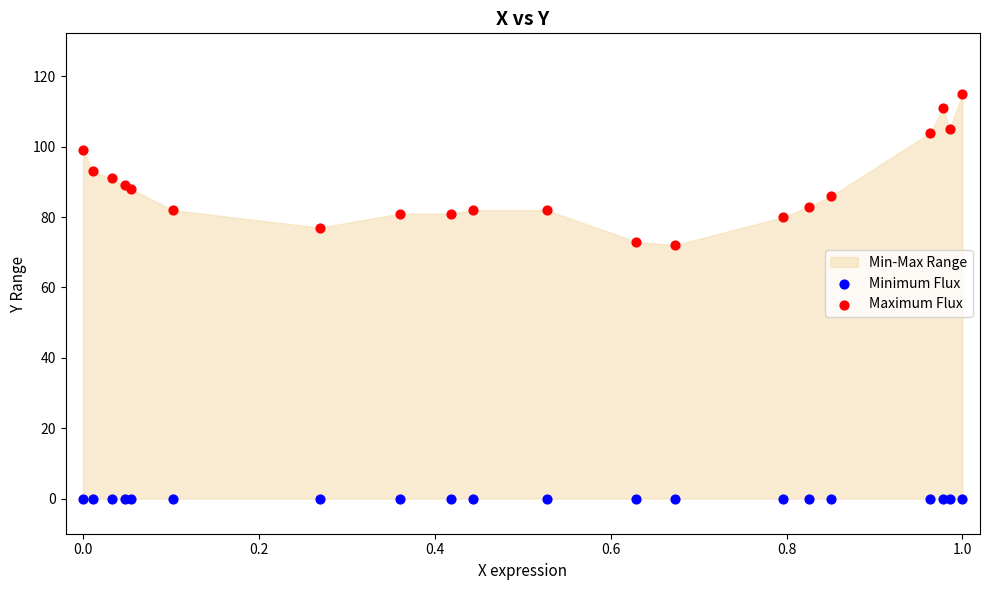

Which series contains the lowest Y value?

Minimum Flux